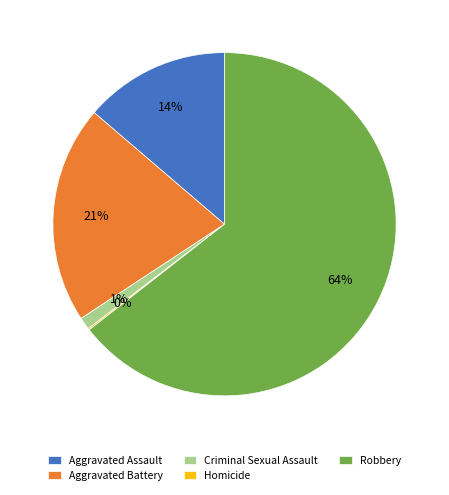

To the nearest percent, what is the average slice percentage?

20%